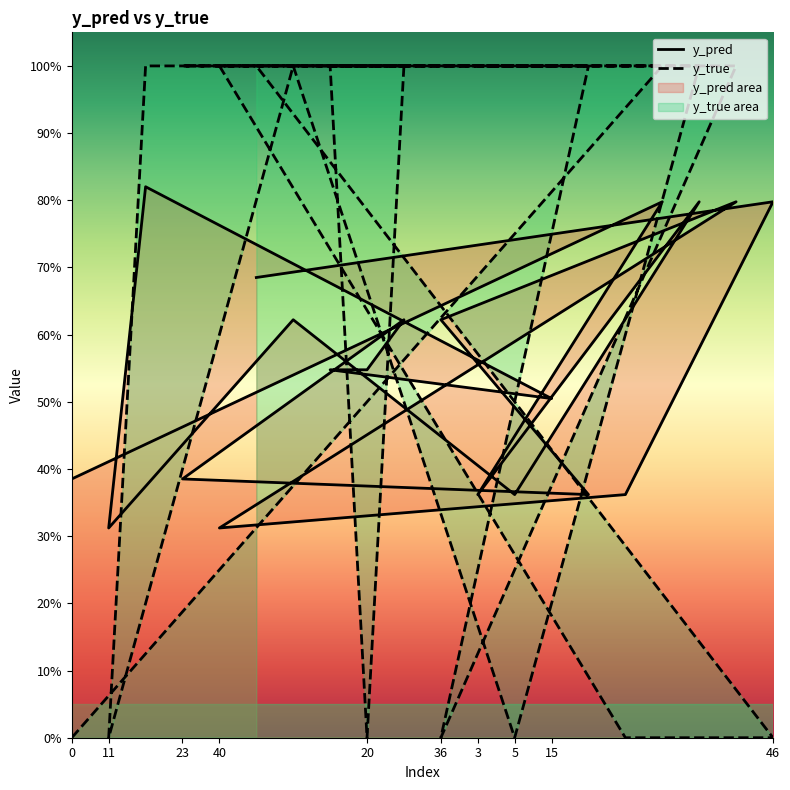

What is the highest value of the y_true series?

1.0